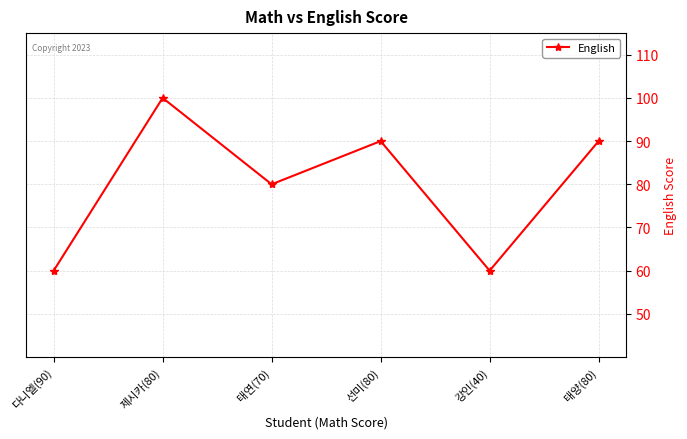

At which category does the chart reach its peak across all series?

제시카(80)